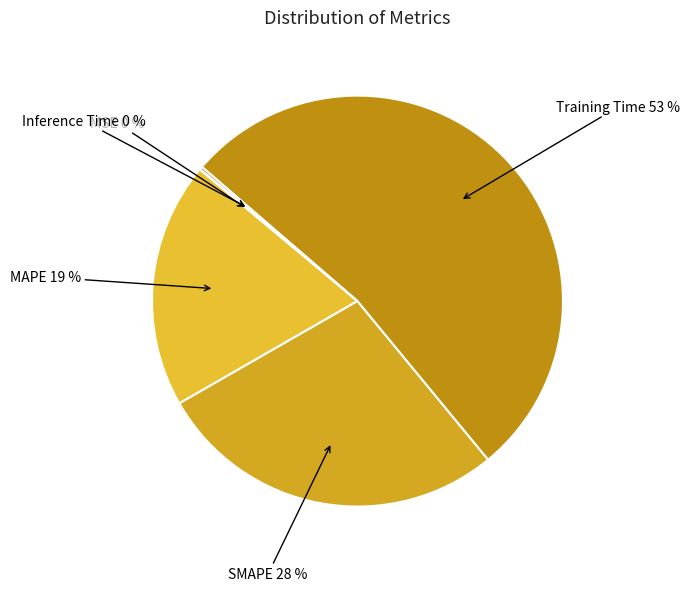

What percentage is the SMAPE slice, to the nearest percent?

28%